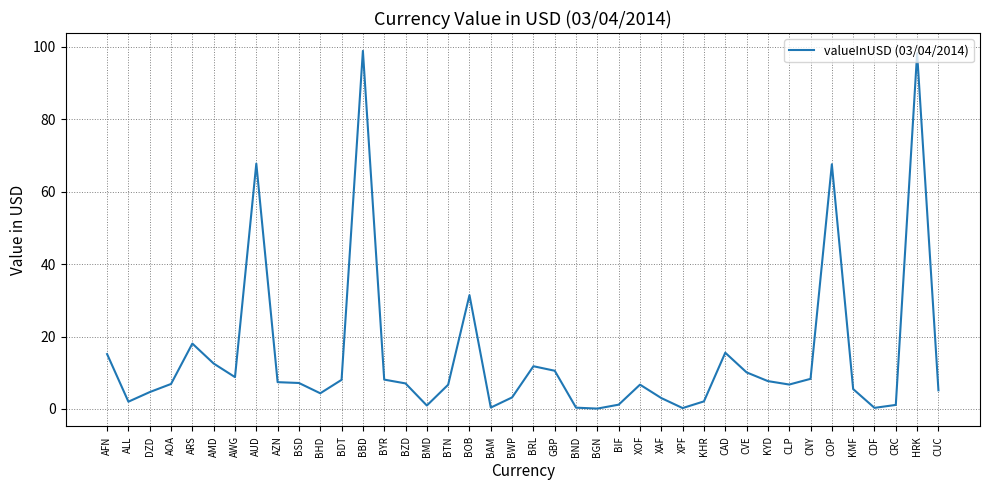

What is the difference between the maximum and minimum values?

98.8